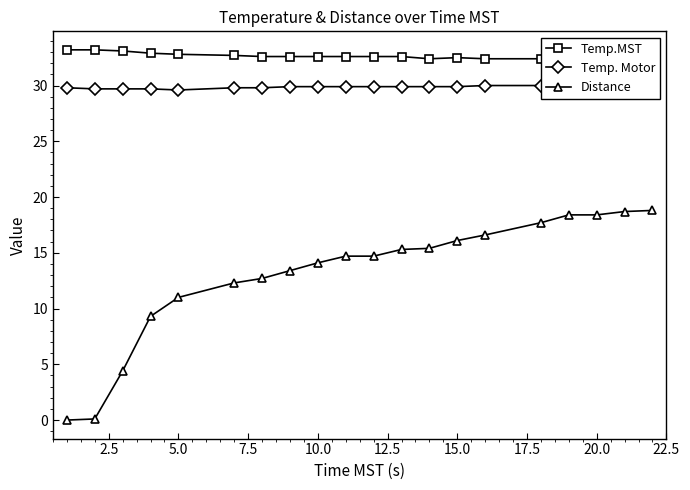

What is the highest value of the Distance series?

18.8